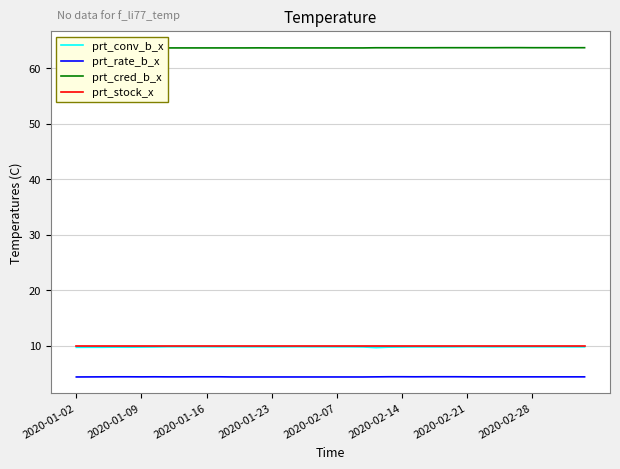

What is the smallest value displayed?

4.4